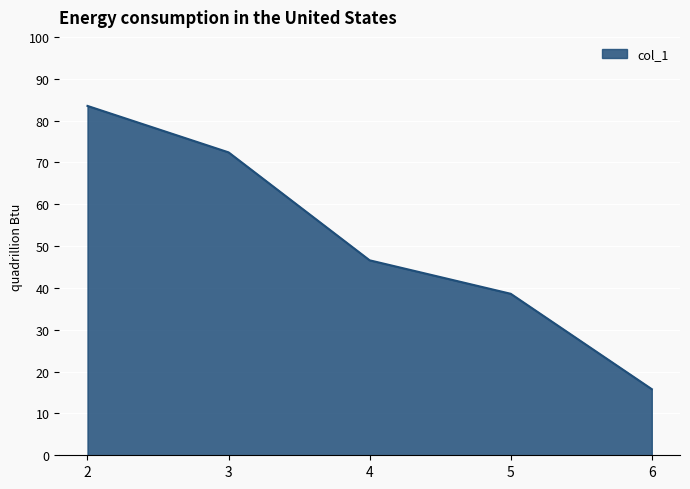

True or false: the data shows 83.5 at 2.

True